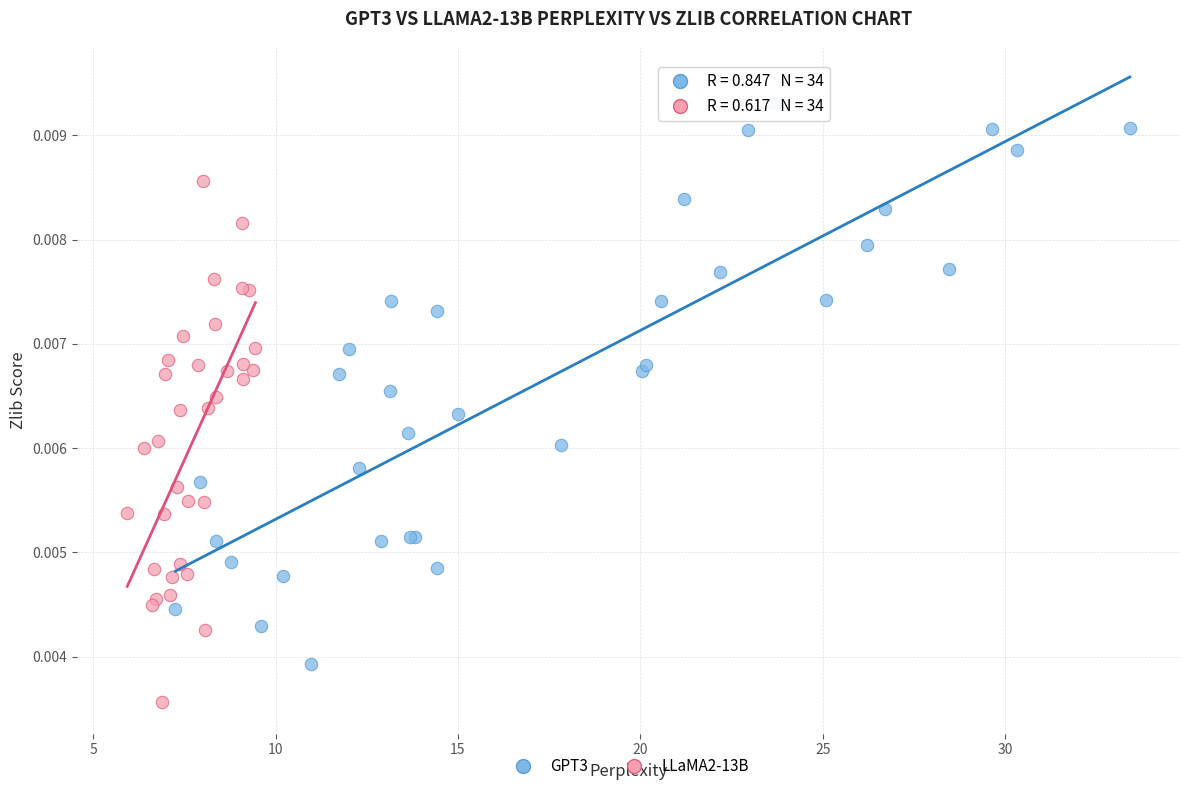

Which series contains the highest Y value?

GPT3